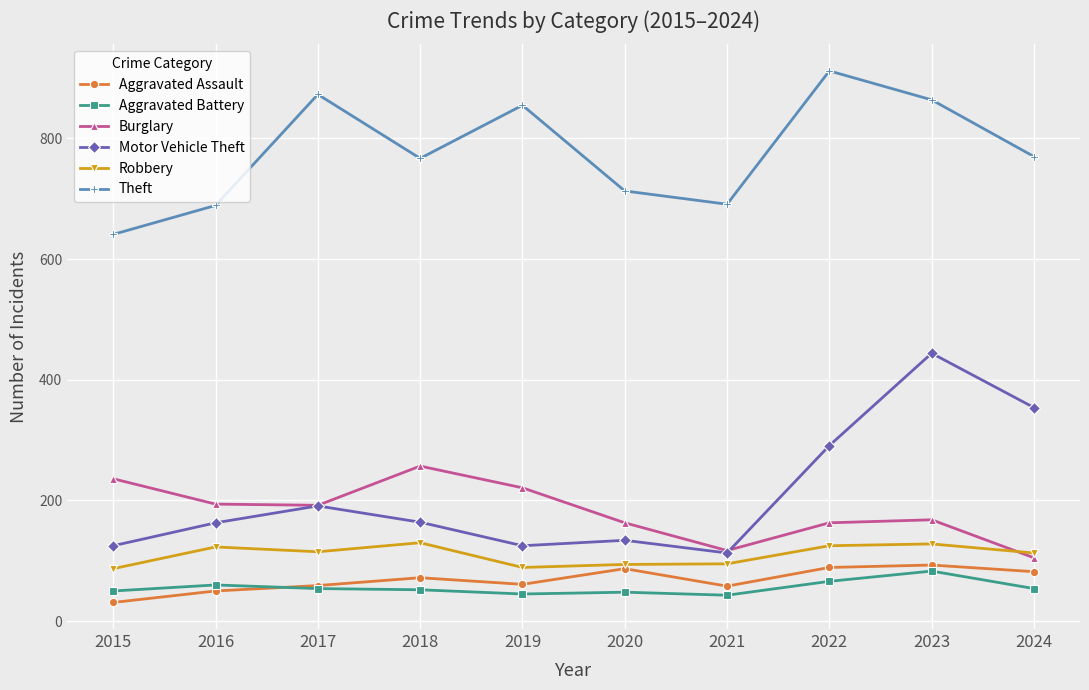

Is the value of Theft at 2022 greater than the value of Aggravated Assault at 2016?

Yes